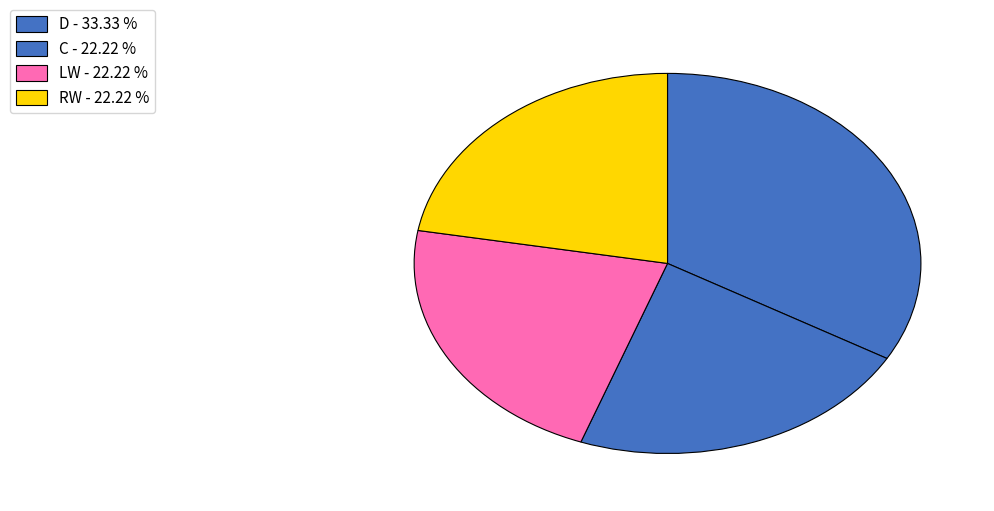

Which slice is the smallest?

C